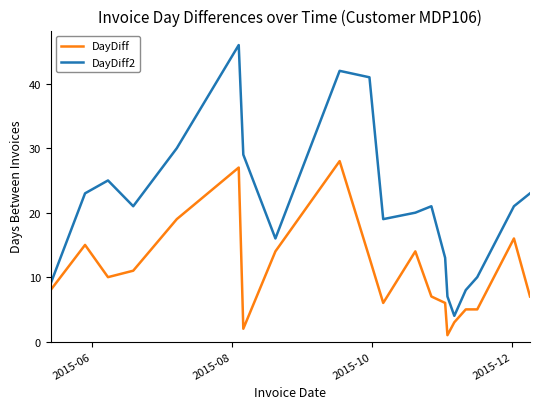

What is the difference between the maximum and minimum values in the DayDiff series?

27